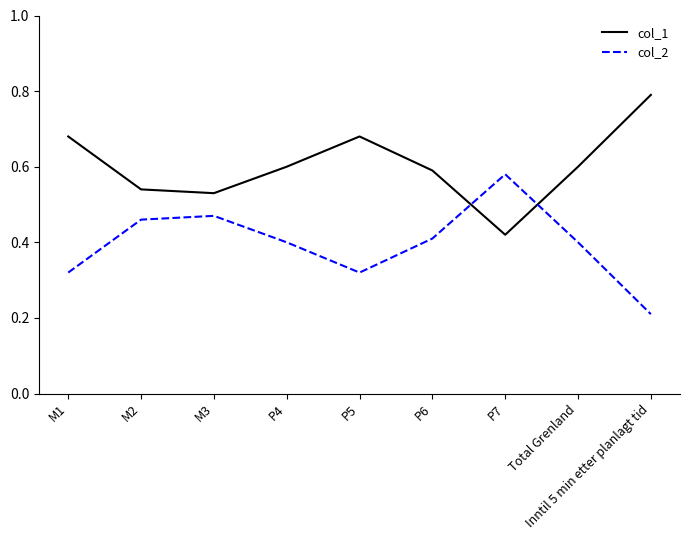

What are all the series names shown in the legend?

col_1, col_2